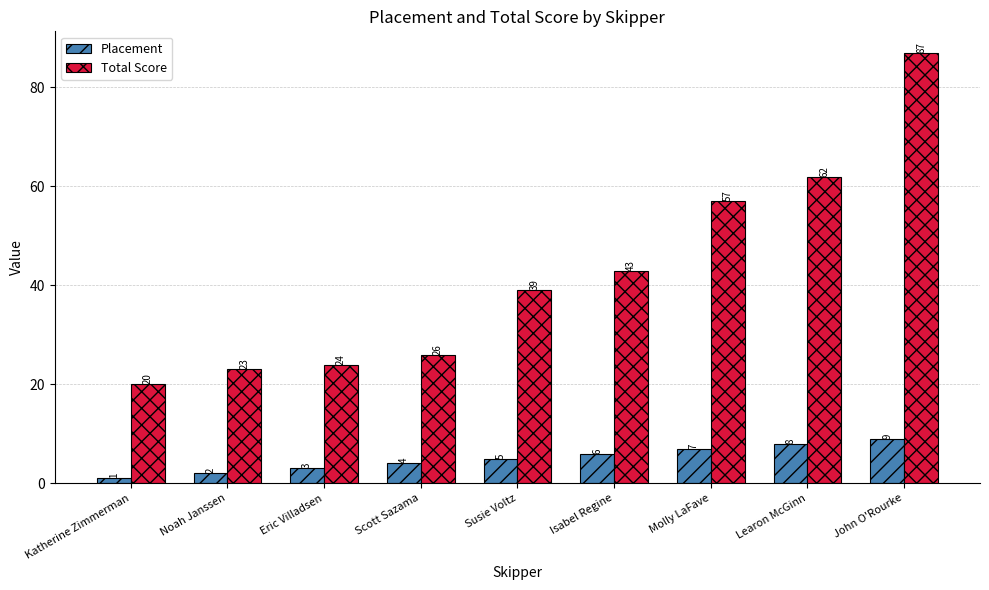

Which series has the widest spread of values?

Total Score